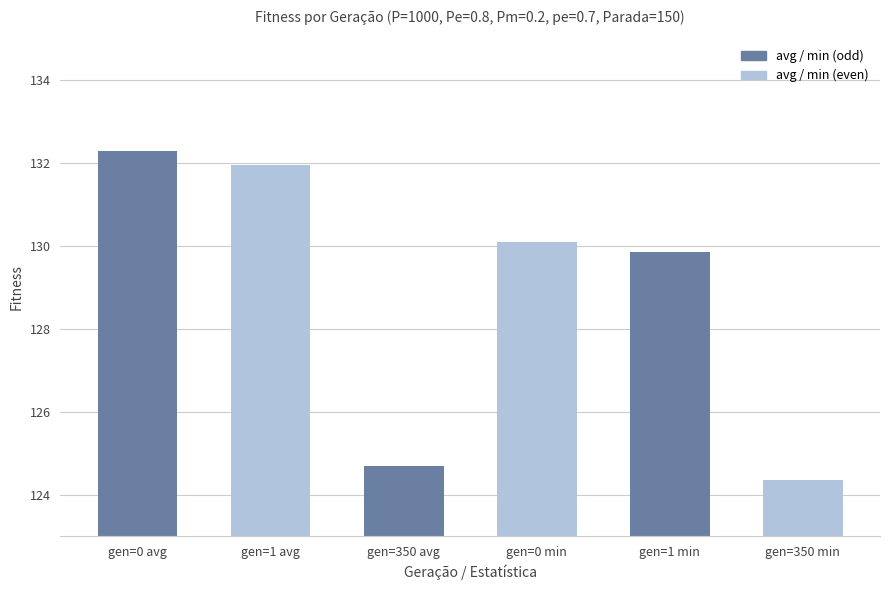

What is the change in value from gen=1 avg to gen=350 avg?

-7.3